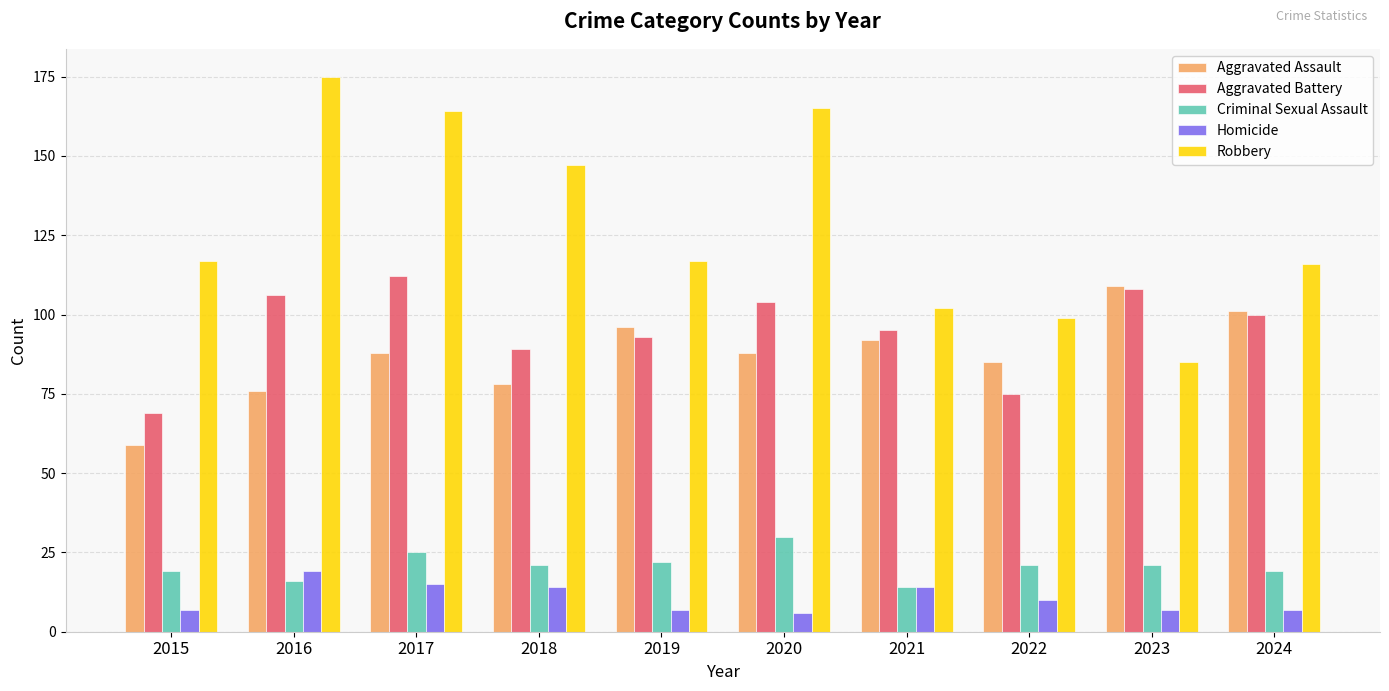

Which series has the largest total across all categories?

Robbery